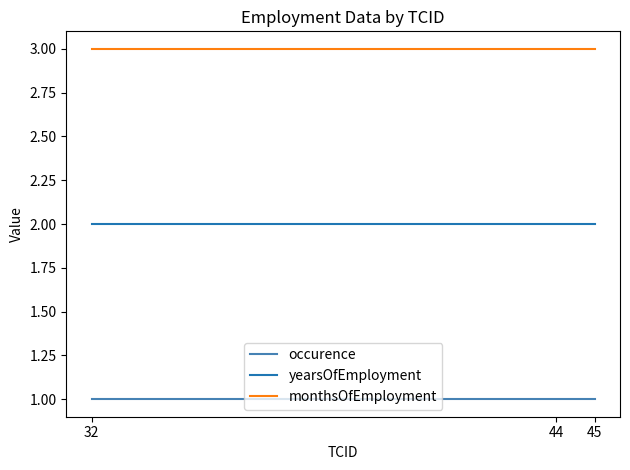

Which series has the largest total across all categories?

monthsOfEmployment